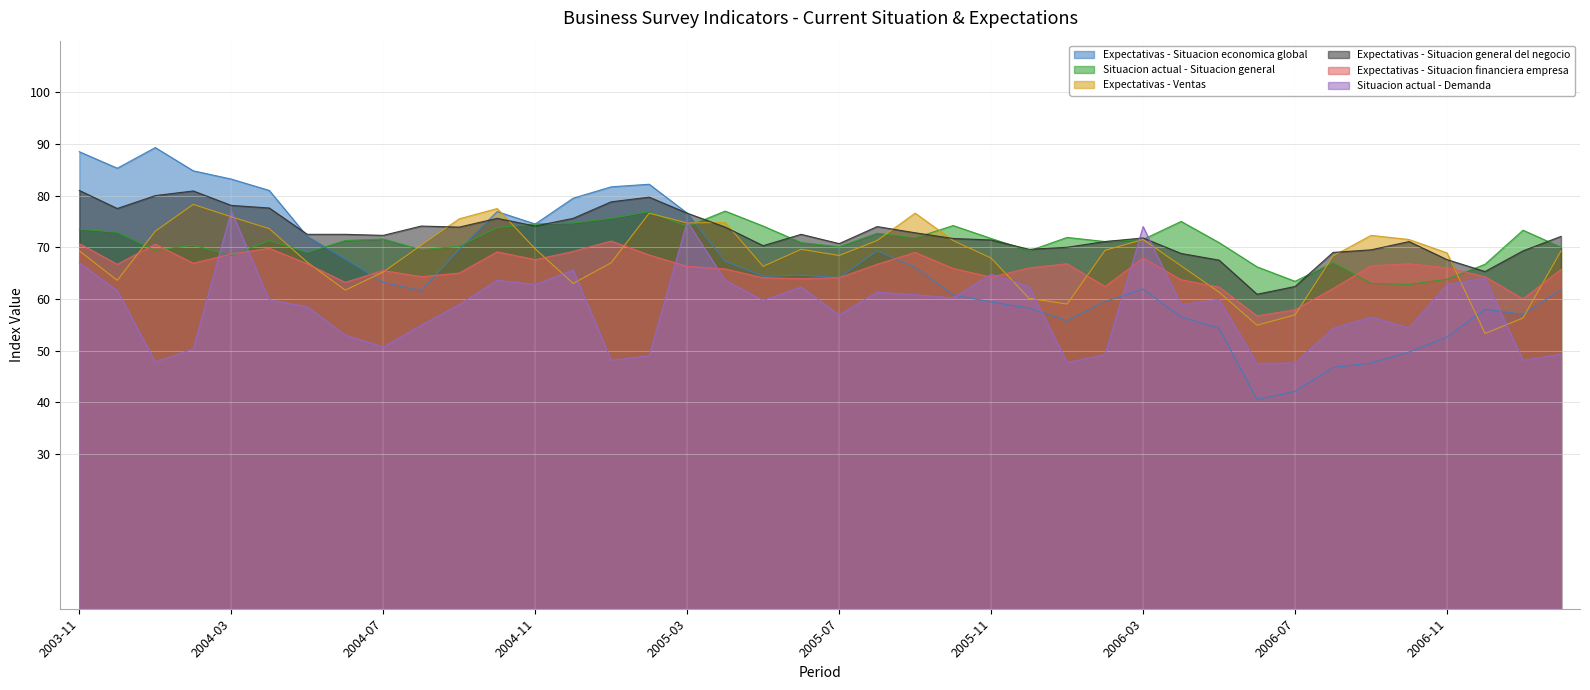

How many intersections are there between Situacion actual - Demanda and Expectativas - Situacion financiera empresa?

8